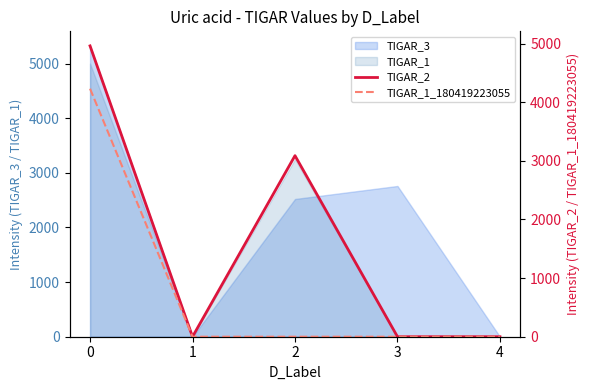

True or false: TIGAR_2 and TIGAR_1_180419223055 cross at least once.

False